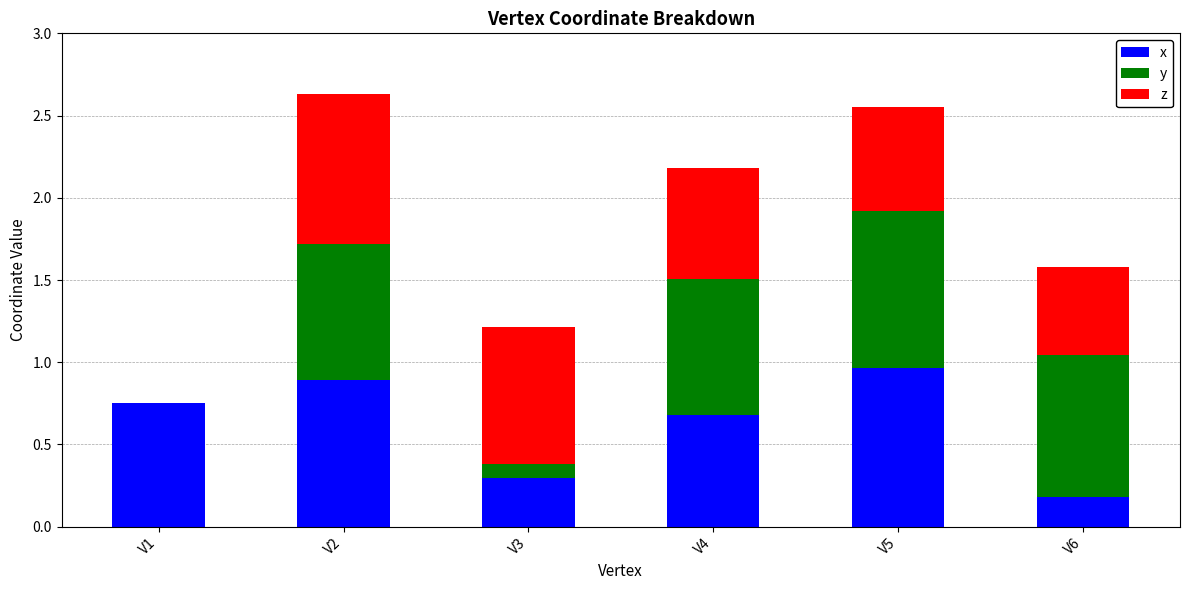

The value of x at V4 is 0.9. True or false?

False